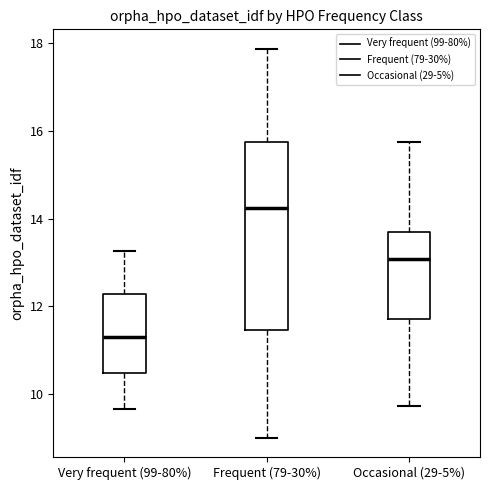

Where is the lower edge of the box for Frequent (79-30%) on the y-axis? The values are not printed on the chart, so give them approximately, as read against the axis.

11.4